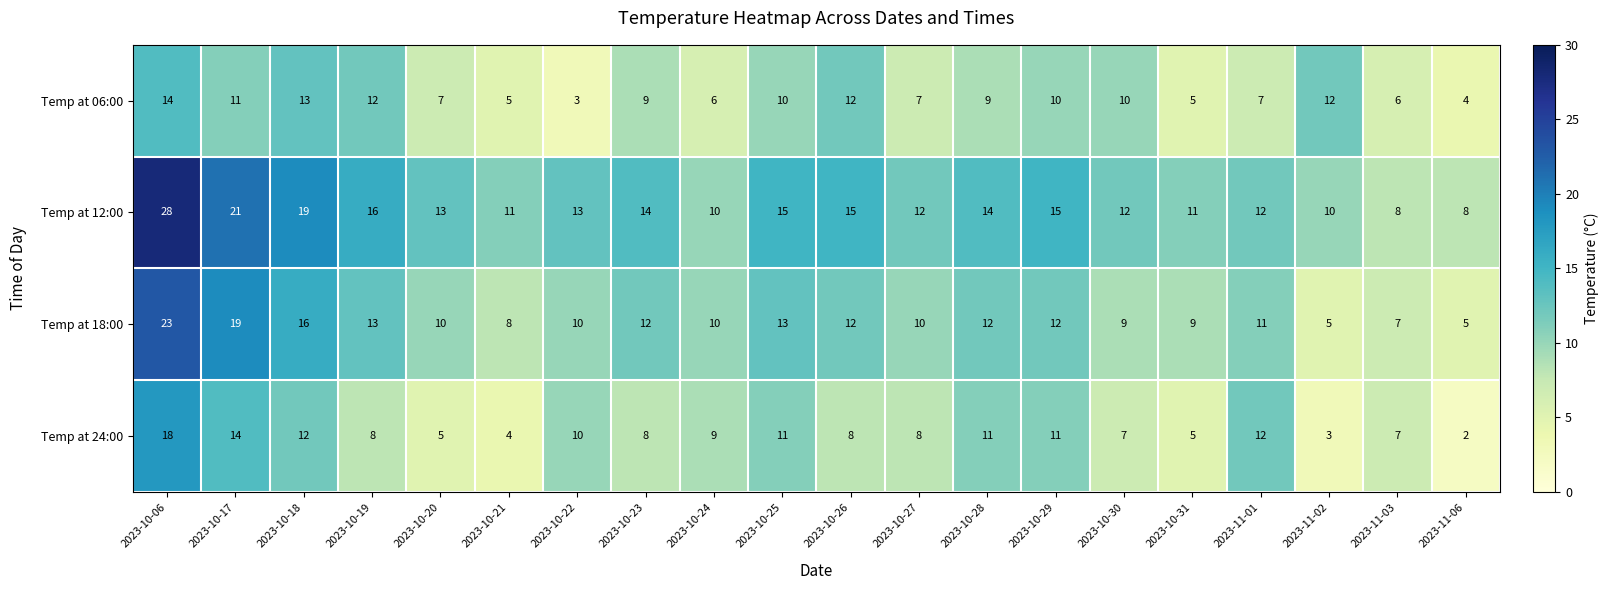

Which series has the largest total across all categories?

Temp at 12:00